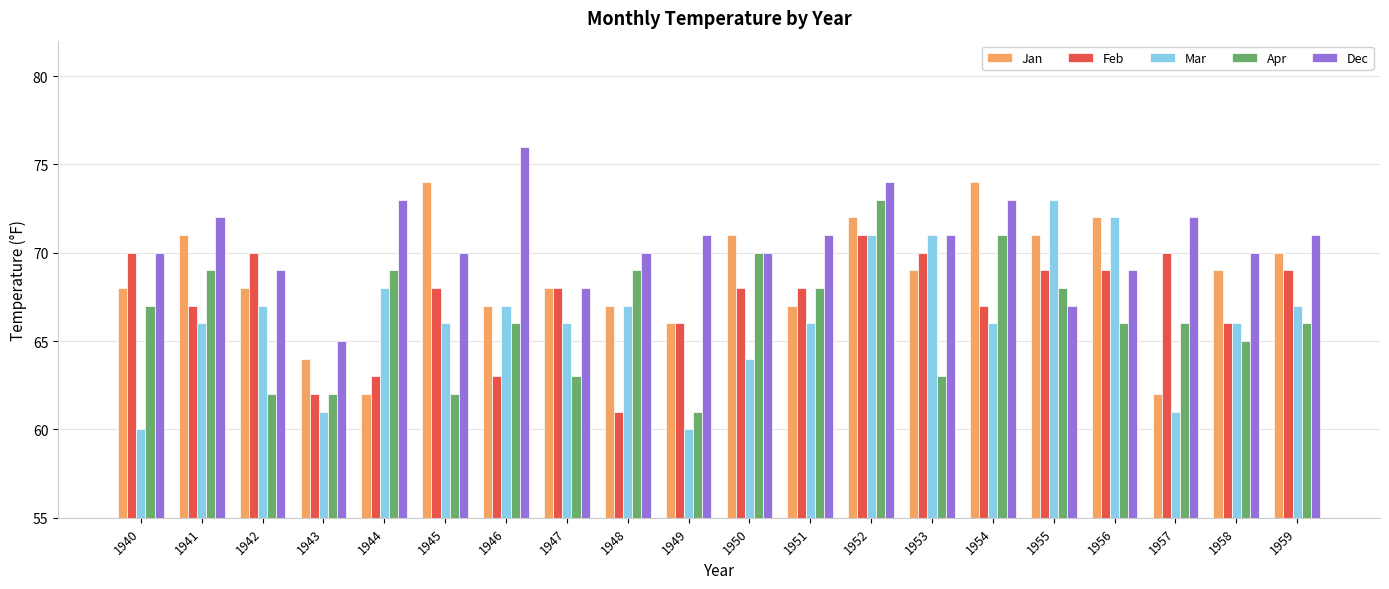

What is the difference between the maximum and minimum values in the Feb series?

10